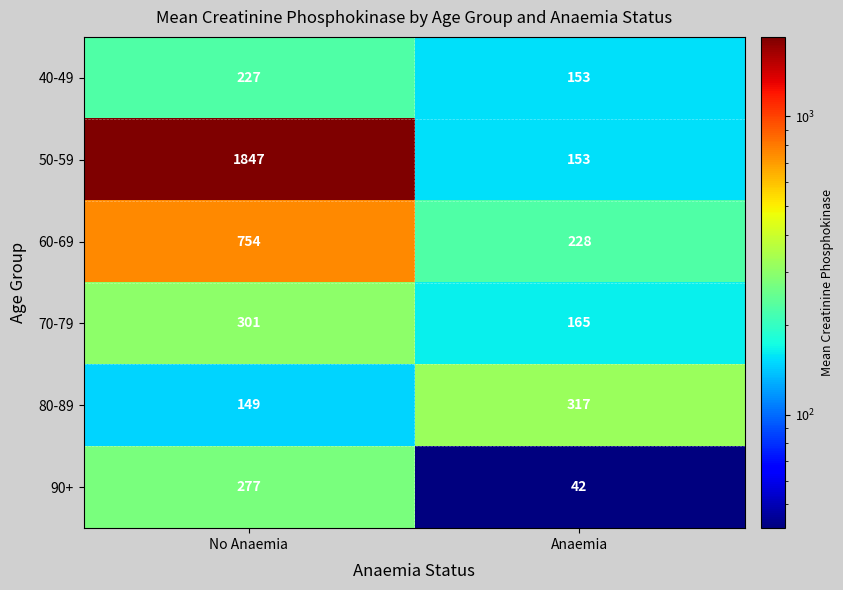

At which category does the chart reach its minimum across all series?

Anaemia